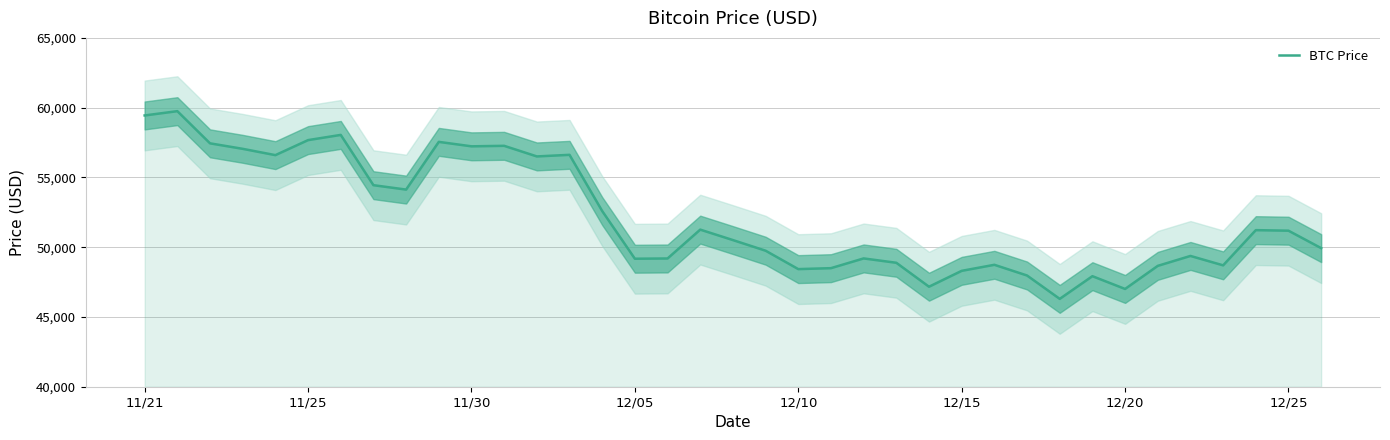

What is the highest value of the BTC Price series?

59749